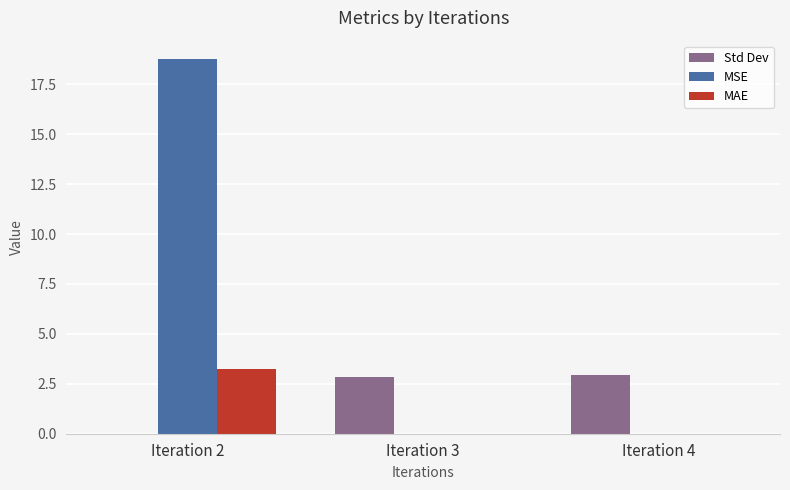

Where does the Std Dev series first go above 2?

Iteration 3